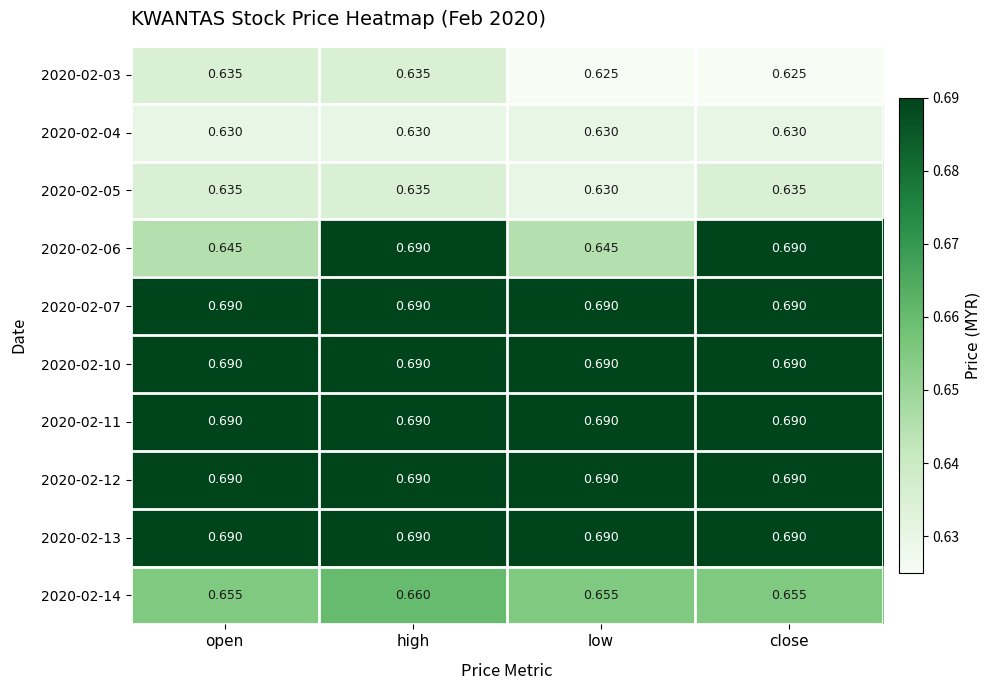

At which category is the sum across all series the highest?

high